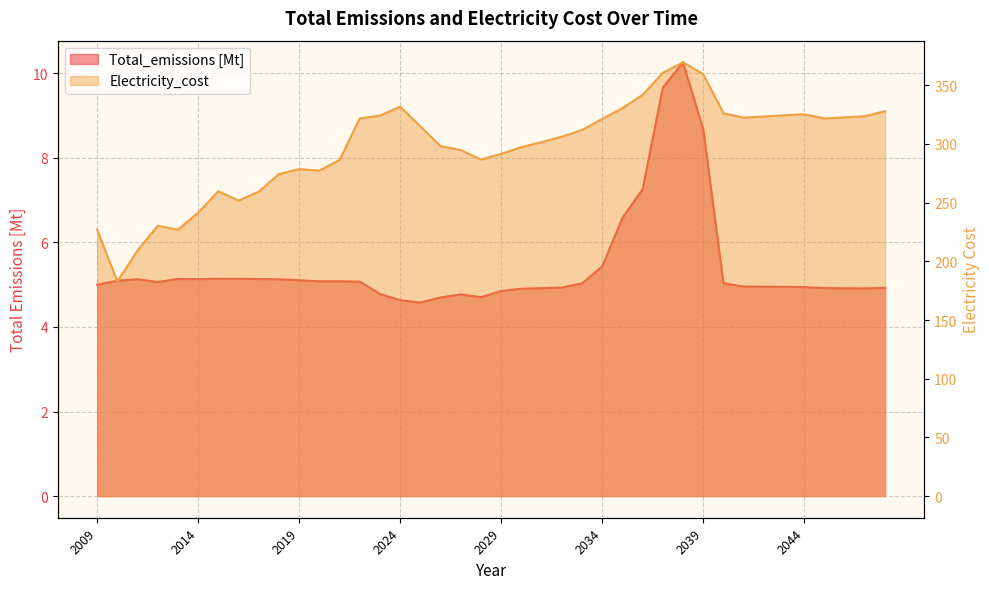

True or false: Electricity_cost and Total_emissions [Mt] cross at least once.

False